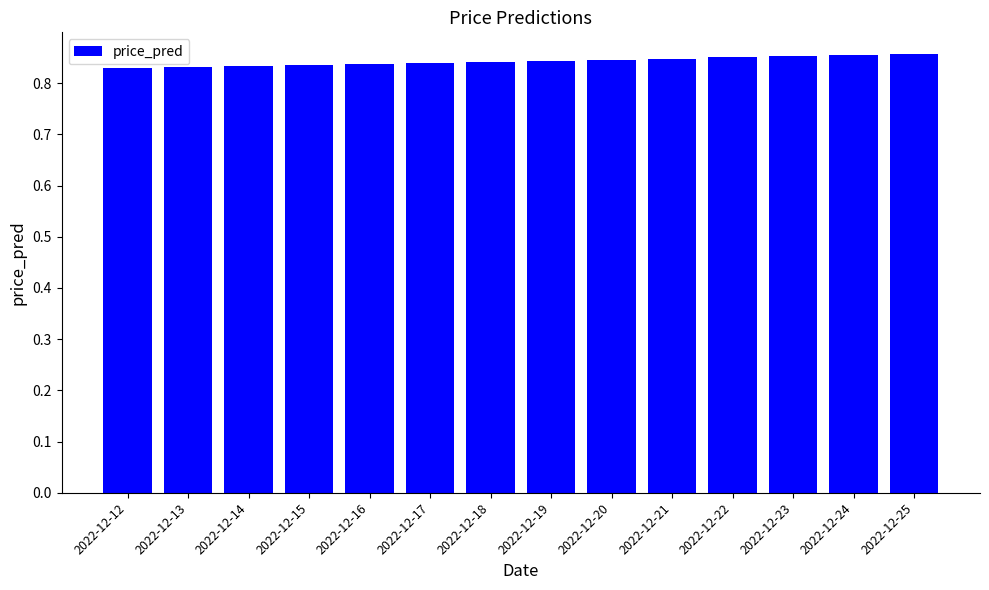

Count the number of data series in this chart.

1